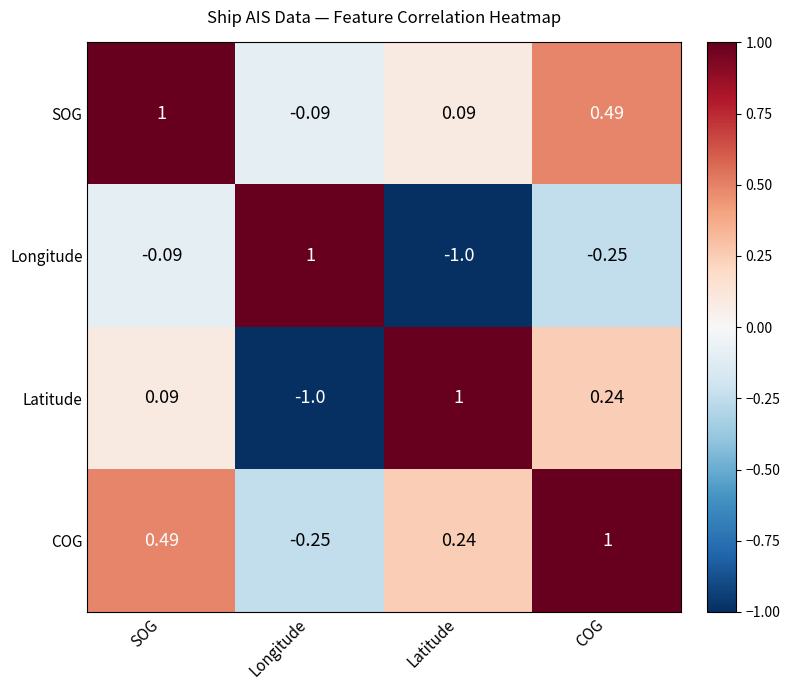

At which label does COG reach its peak?

COG